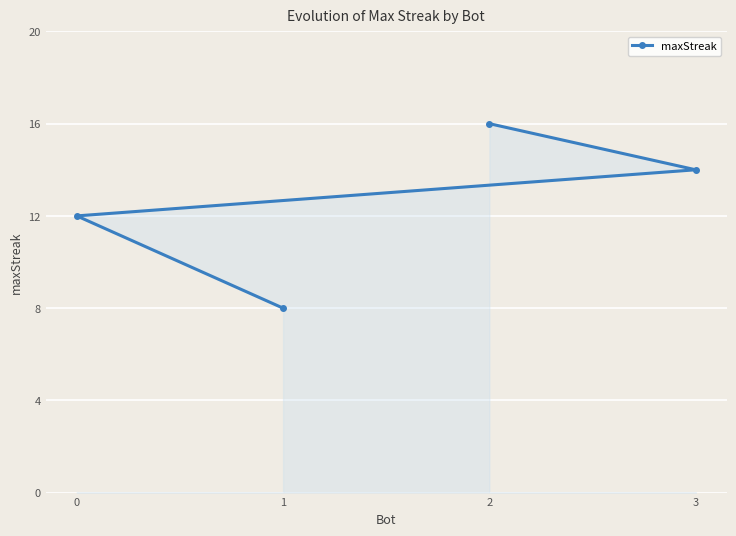

Reading left to right, extract all data points from this chart.

0=12	1=8	2=16	3=14